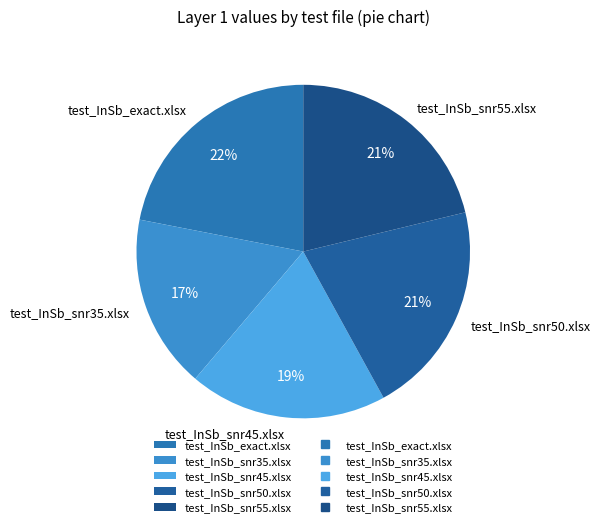

Is the sum of test_InSb_snr35.xlsx and test_InSb_exact.xlsx greater than half?

No